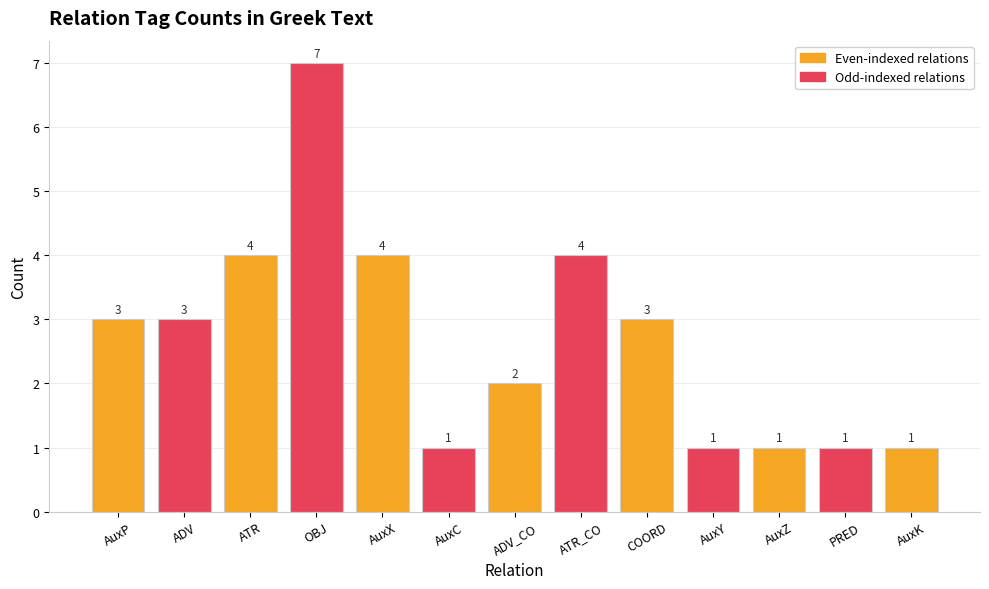

Count the values in the range 1 to 4.

12